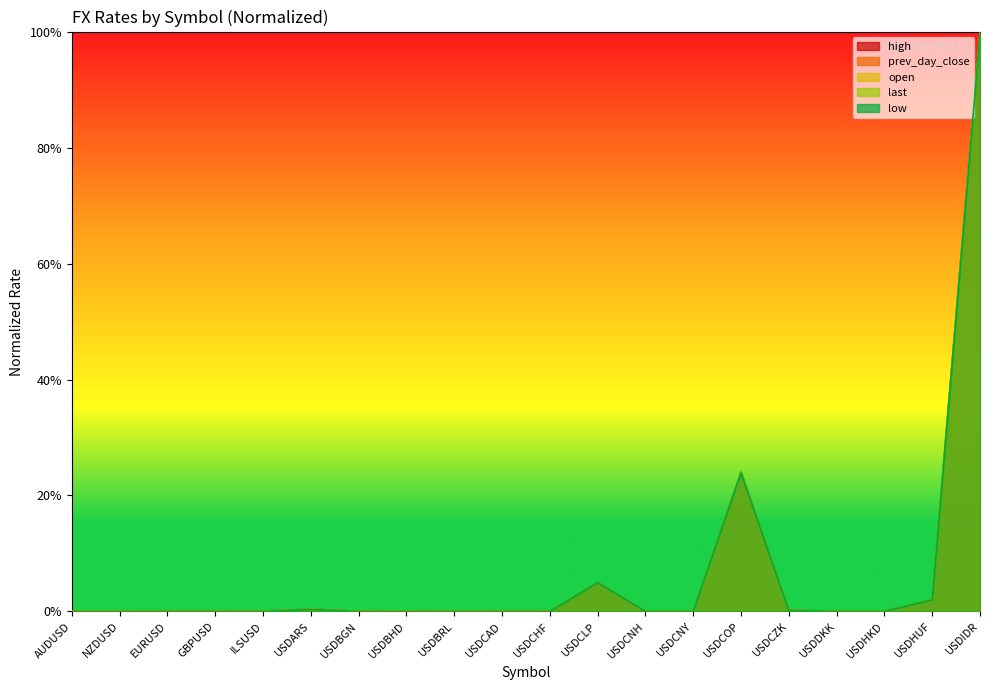

List the labels in order of open value, largest first.

USDIDR, USDCOP, USDCLP, USDHUF, USDARS, USDCZK, USDHKD, USDCNH, USDCNY, USDDKK, USDBRL, ILSUSD, USDBGN, USDCAD, GBPUSD, EURUSD, USDCHF, AUDUSD, NZDUSD, USDBHD